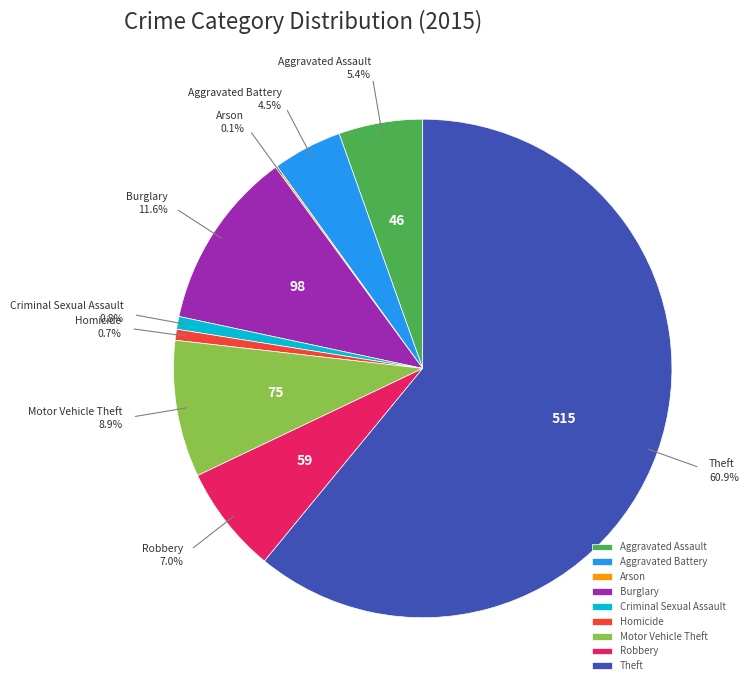

Is Robbery the majority of the pie?

No